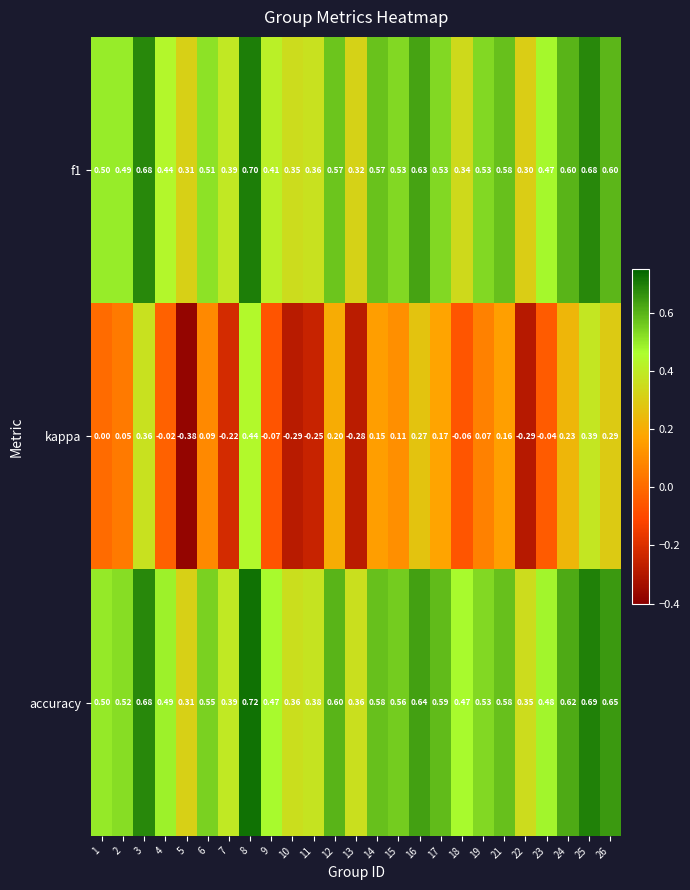

Which series has the largest total across all categories?

accuracy